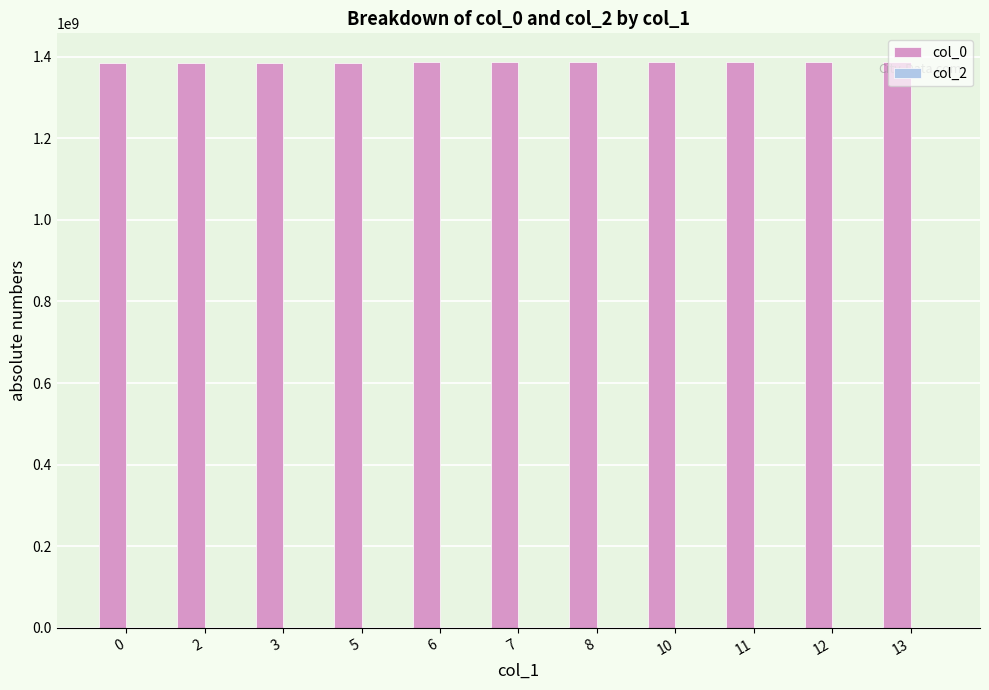

What is the sum of the values at 7 and 8?

2773797521